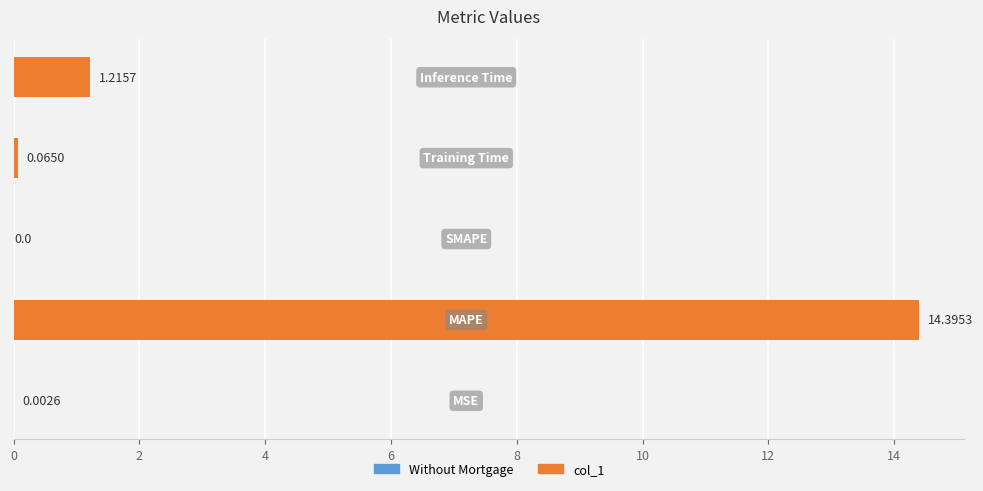

What is the sum of all values?

15.7